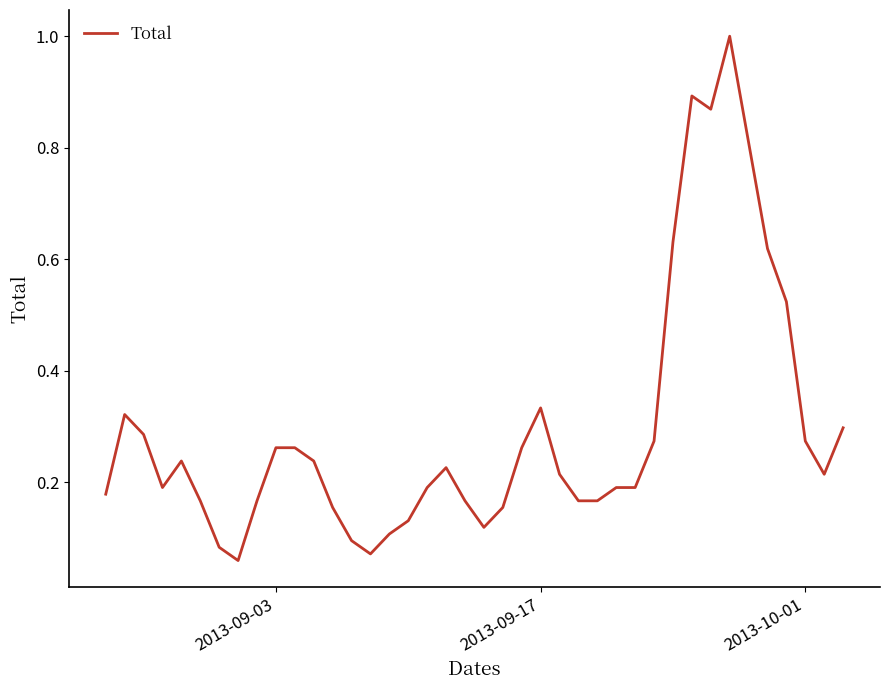

What is the greatest value displayed?

1.0